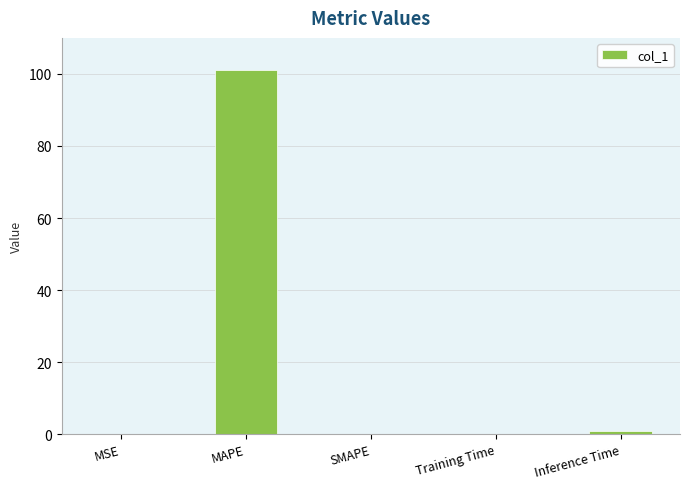

Which label corresponds to the largest value in the chart?

MAPE